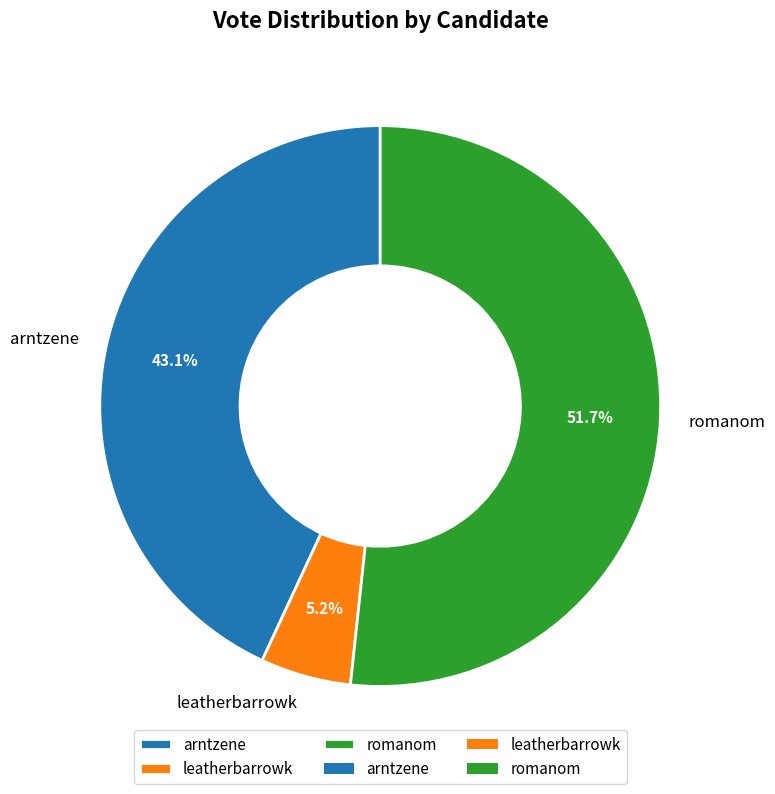

Which has a higher value, arntzene or romanom?

romanom